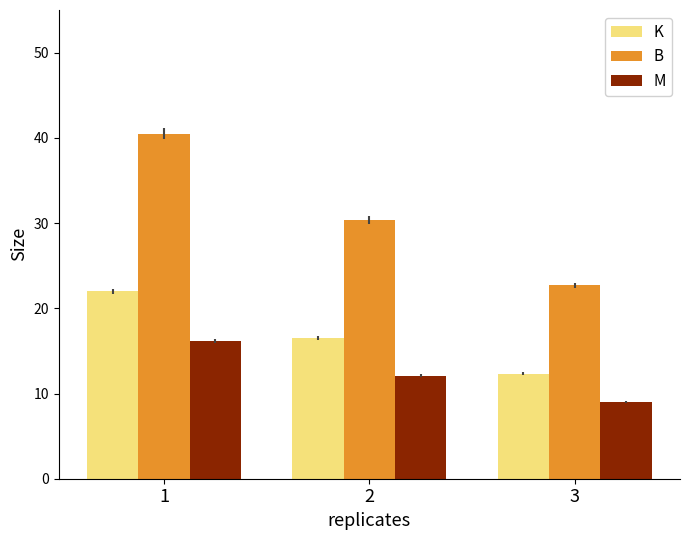

Which series has the largest range (max minus min)?

B